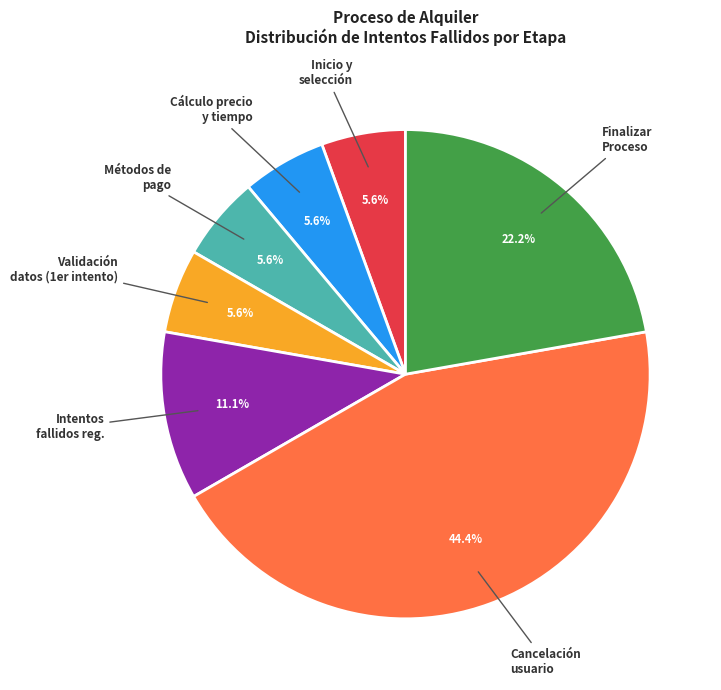

To the nearest percent, what is the difference between the largest and smallest slice percentages?

39%